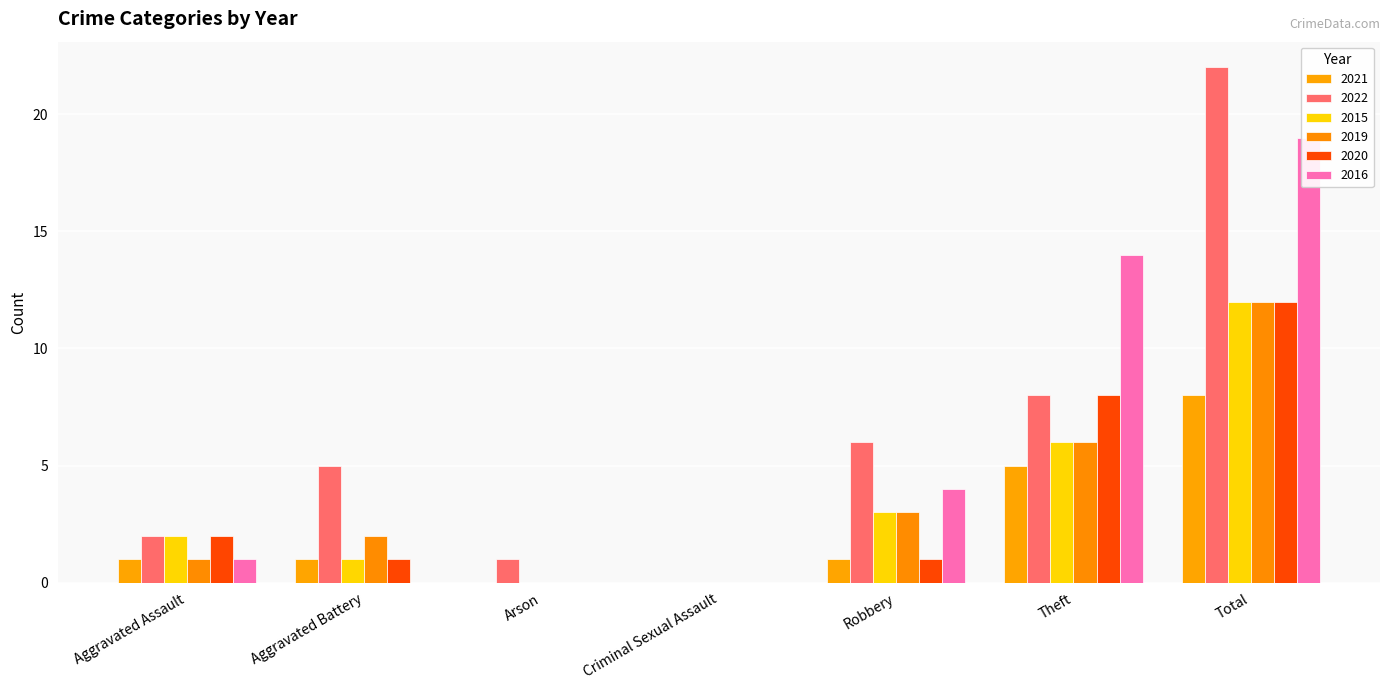

How many bars are there in total?

42